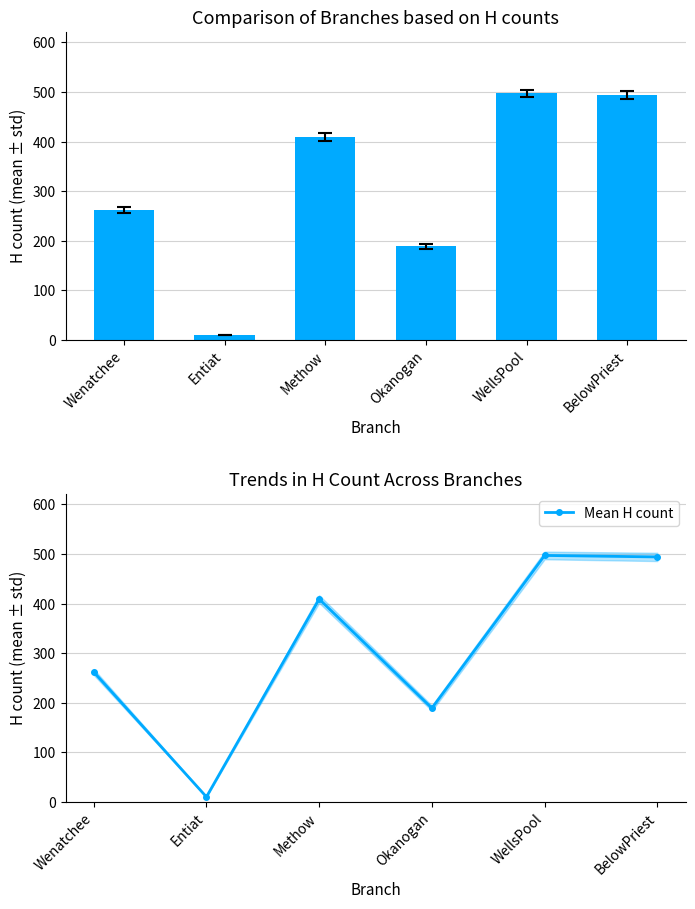

List the labels in order of Mean H count value, smallest first.

Entiat, Okanogan, Wenatchee, Methow, BelowPriest, WellsPool